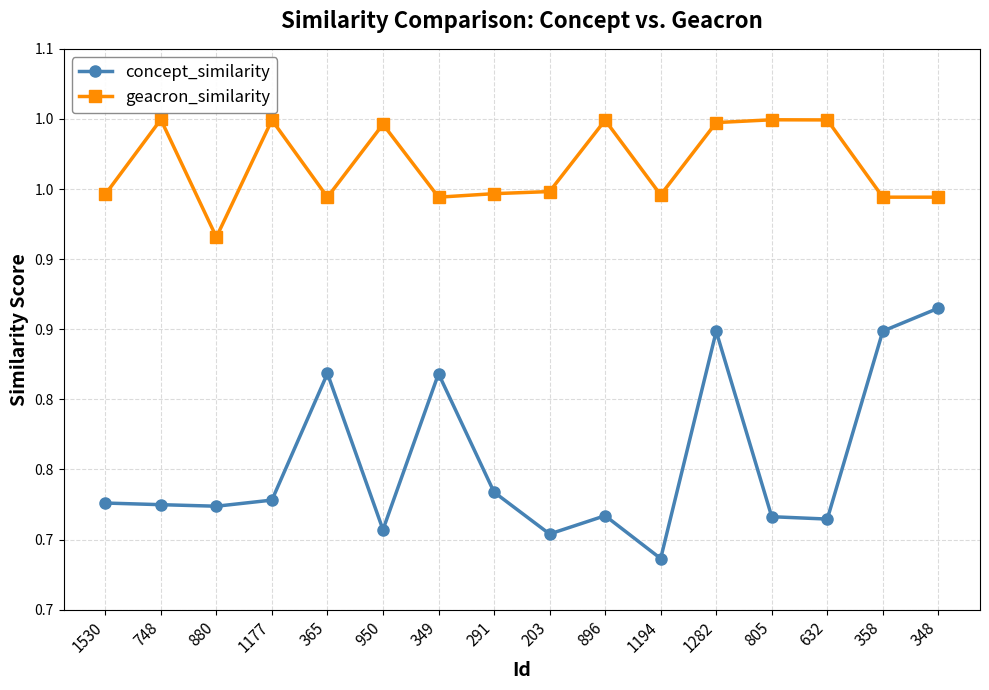

What is the difference between the second highest and second lowest values in the concept_similarity series?

0.1